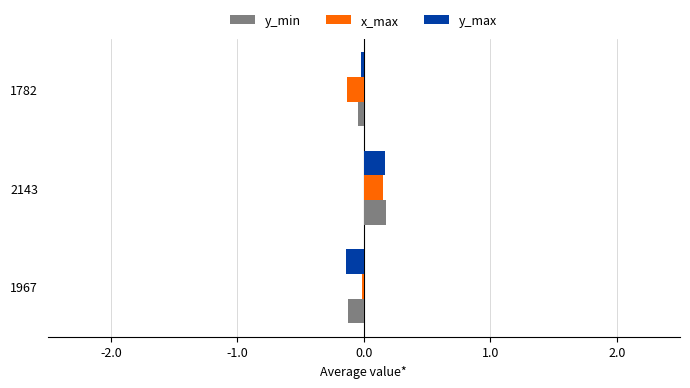

Is the value of x_max at 1782 greater than the value of y_max at 2143?

No